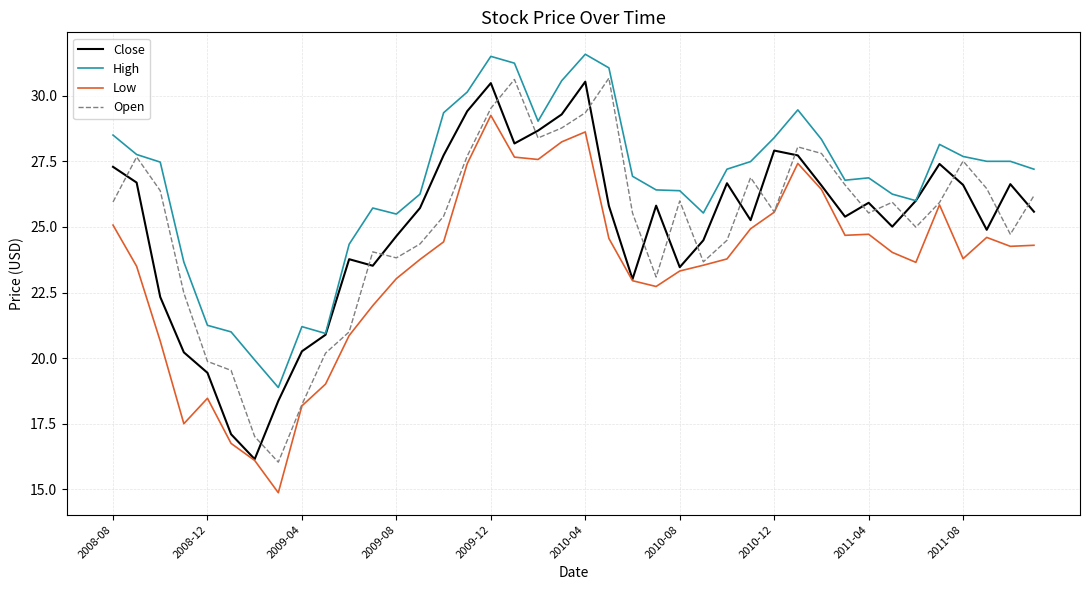

True or false: Low and High intersect in this chart.

False